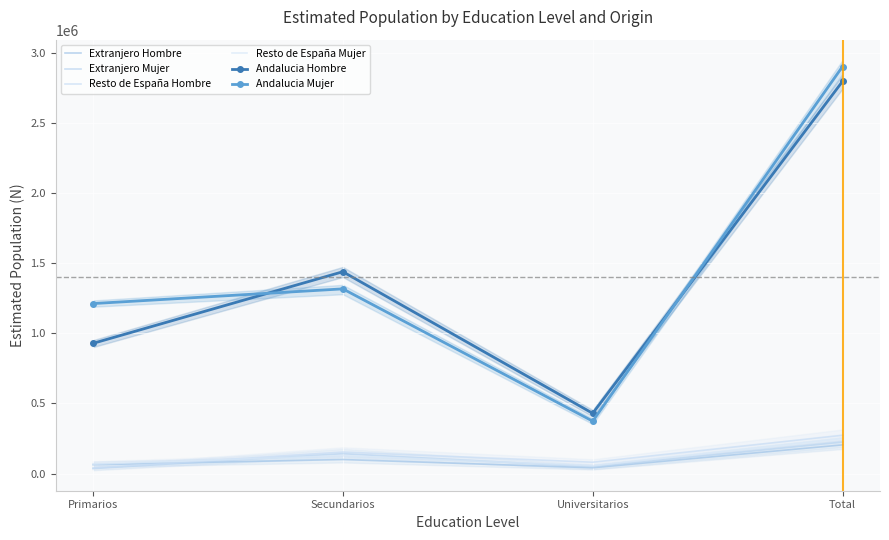

Reading right to left, what are all the values shown in this chart?

Extranjero Hombre: 204415	41103	99879	63433
Extranjero Mujer: 224604	47656	141594	35354
Resto de España Hombre: 272955	80622	153178	39156
Resto de España Mujer: 249635	54877	128046	66712
Andalucia Hombre: 2799173	429683	1440357	929135
Andalucia Mujer: 2904958	373879	1318033	1213046